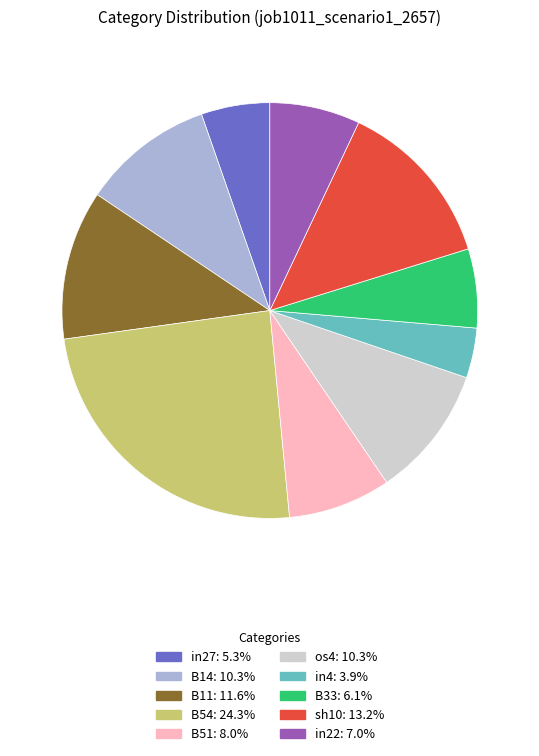

What is the largest slice in the pie chart?

B54